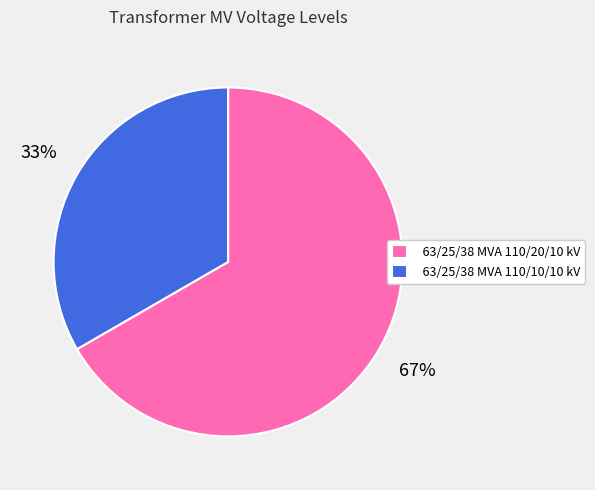

Rank the categories by value from highest to lowest.

63/25/38 MVA 110/20/10 kV, 63/25/38 MVA 110/10/10 kV